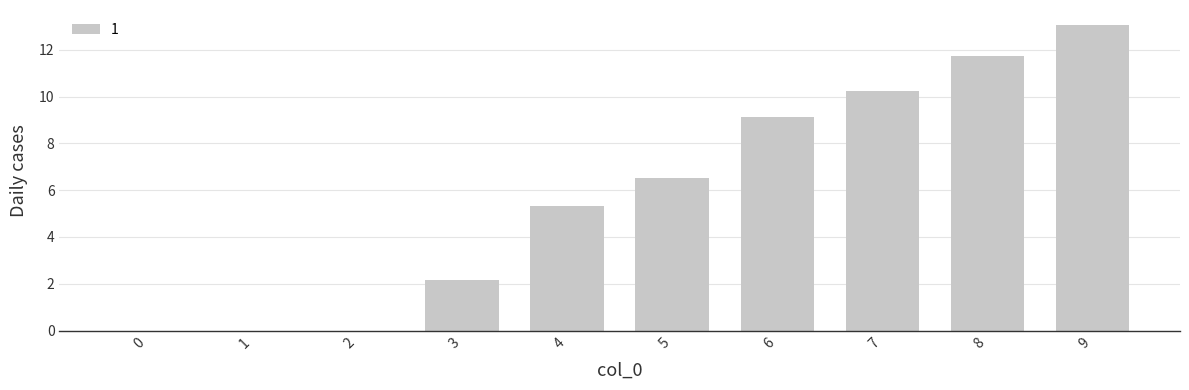

Is it true that the value at 8 is 17.1?

False